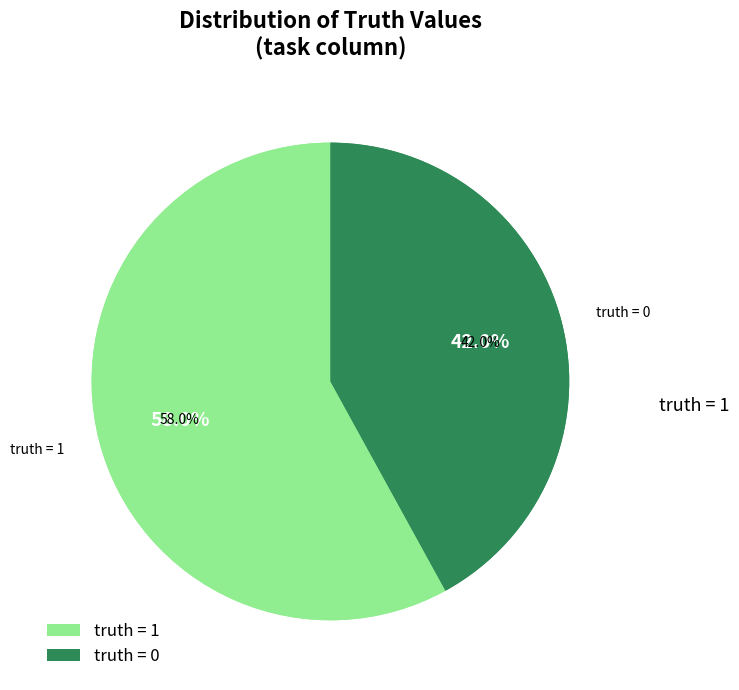

To the nearest percent, what is the combined percentage of truth = 1 and truth = 0?

100%